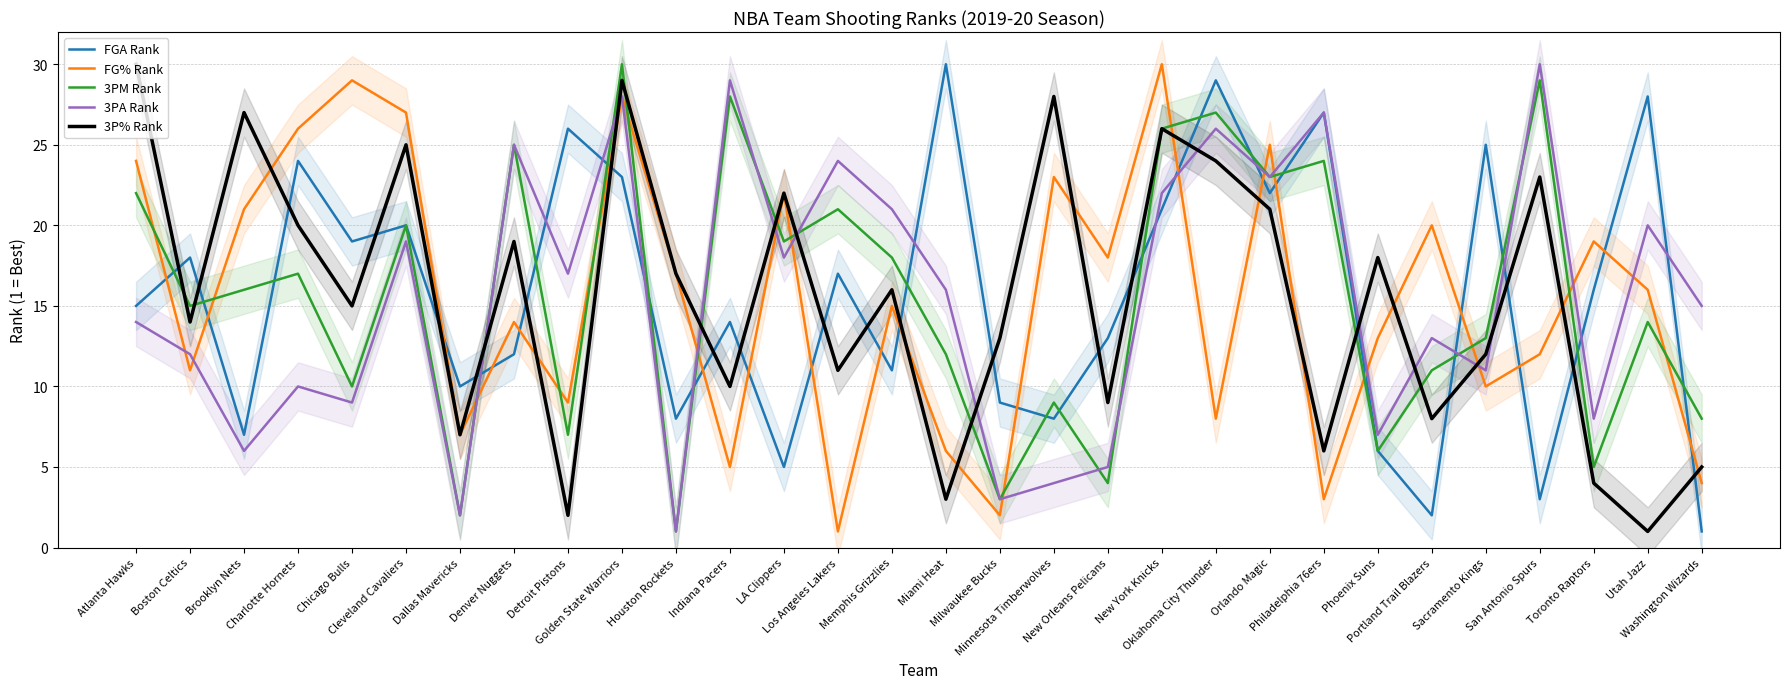

At which category does FG% Rank reach its first local peak?

Chicago Bulls